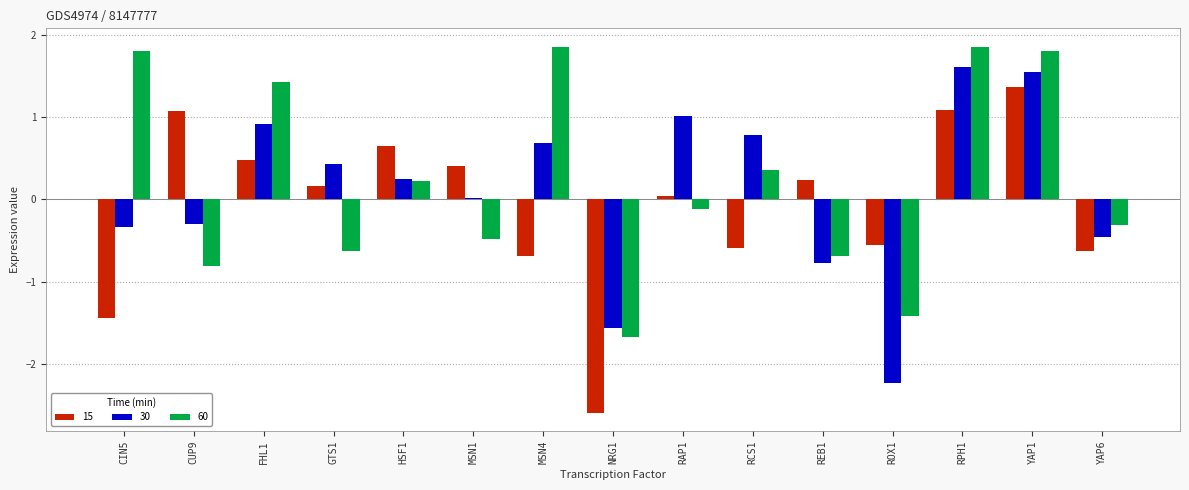

Between CUP9 and YAP6, which series saw the biggest shift?

15